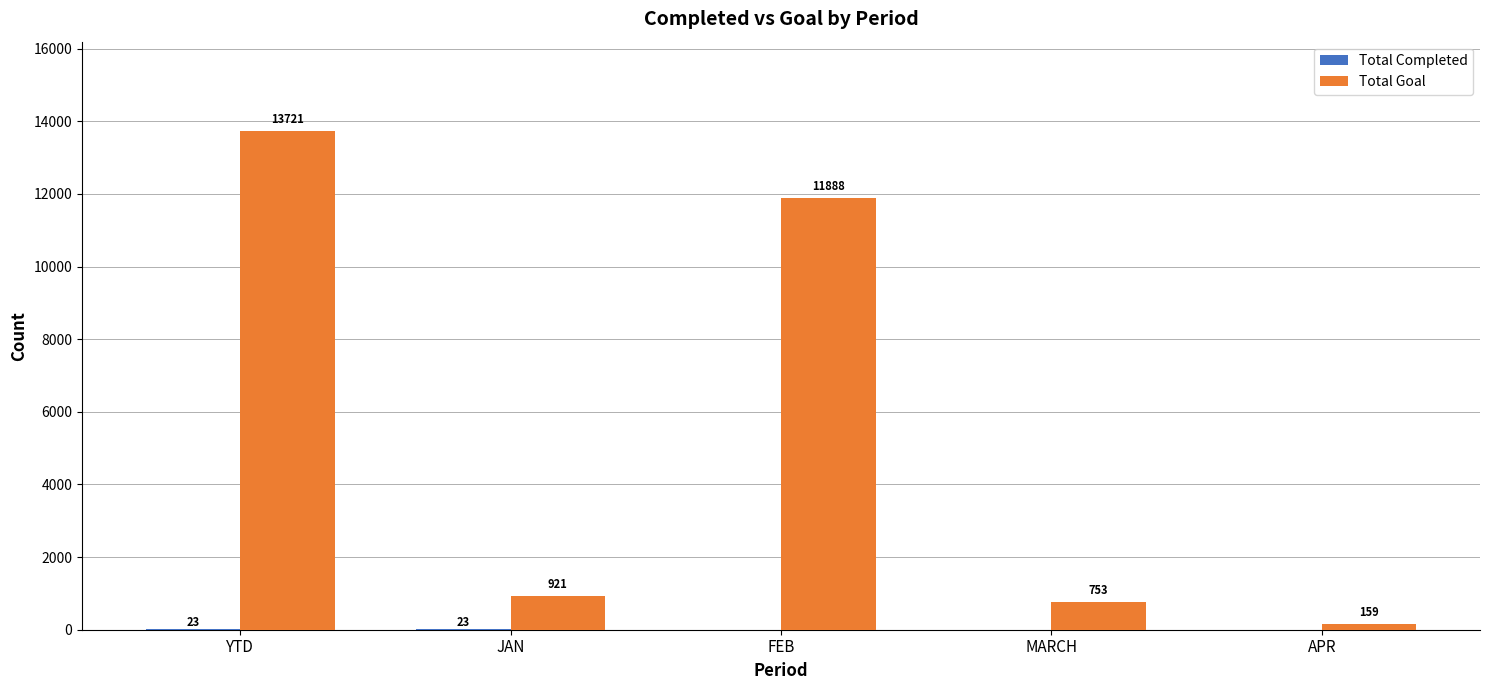

The Total Goal series shows 159 at APR. True or false?

True